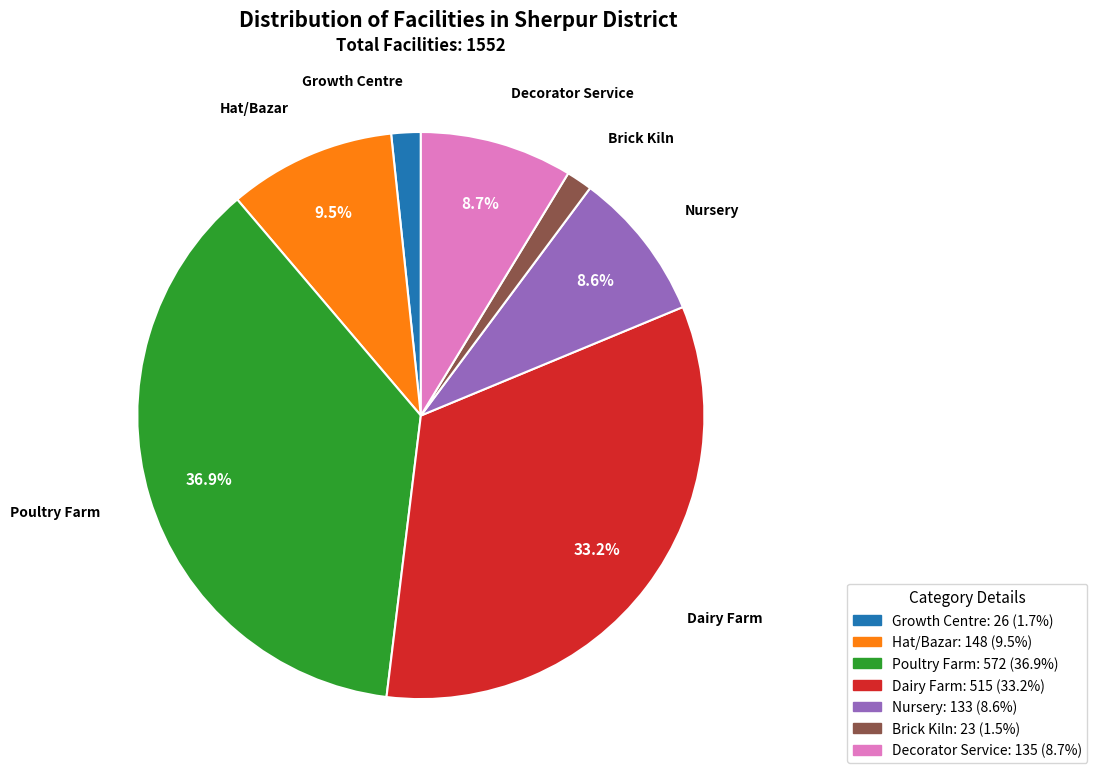

Approximately how many times larger is the value at Growth Centre compared to Nursery?

0.2